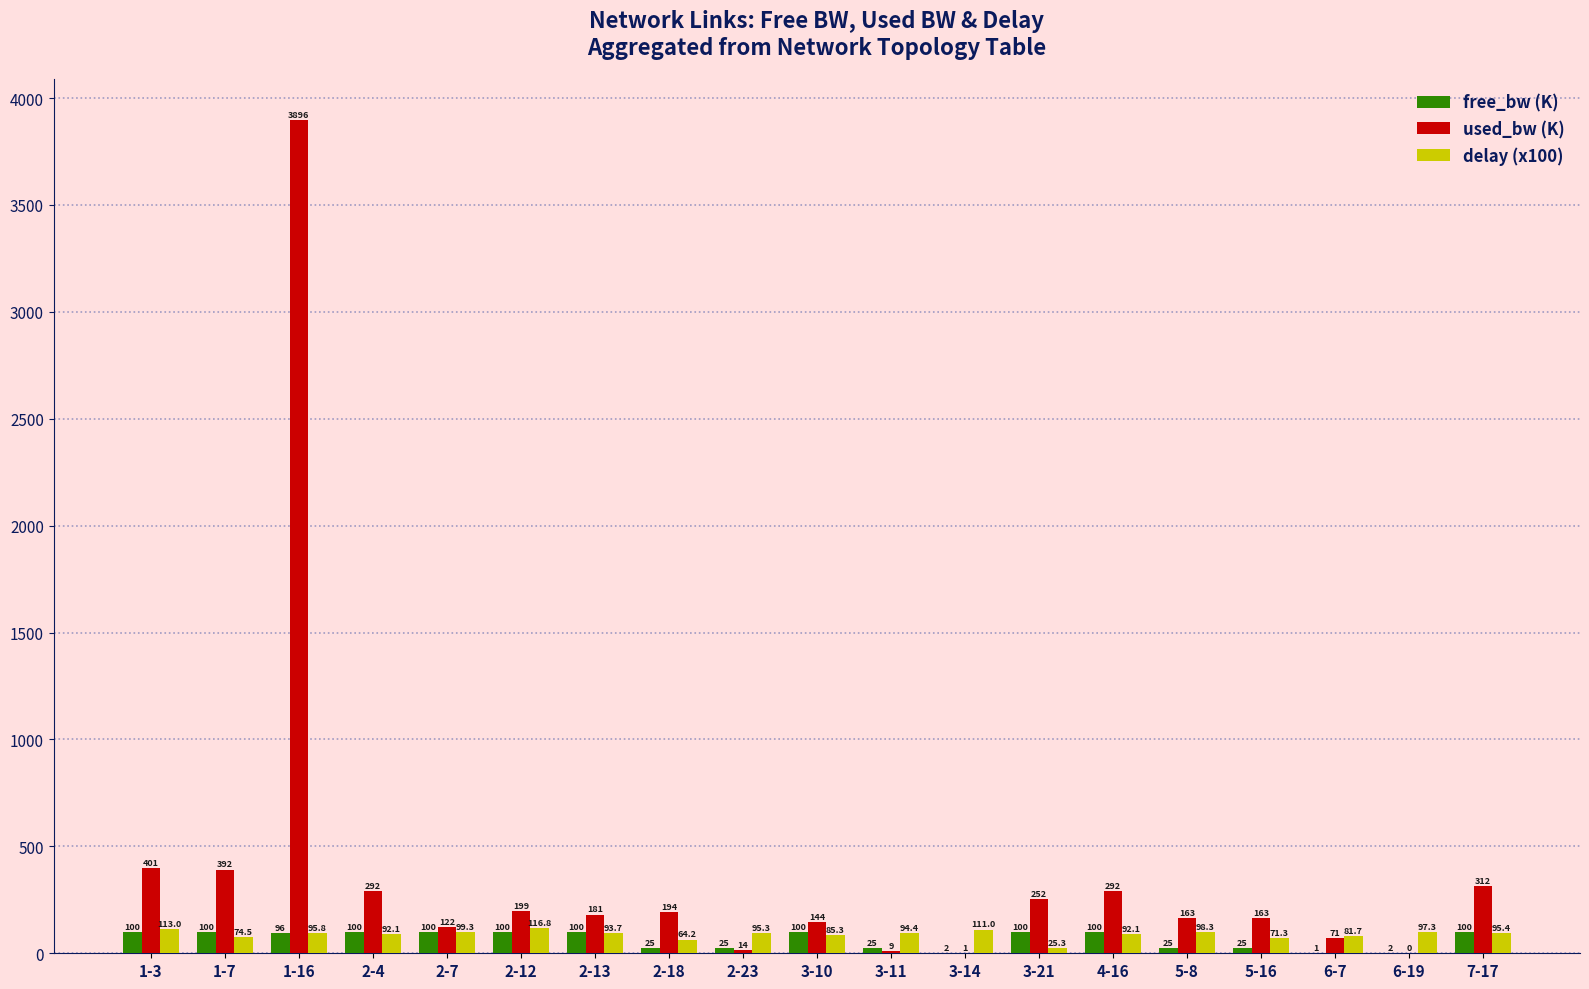

What is the spread (max minus min) of values at 1-3?

301.0